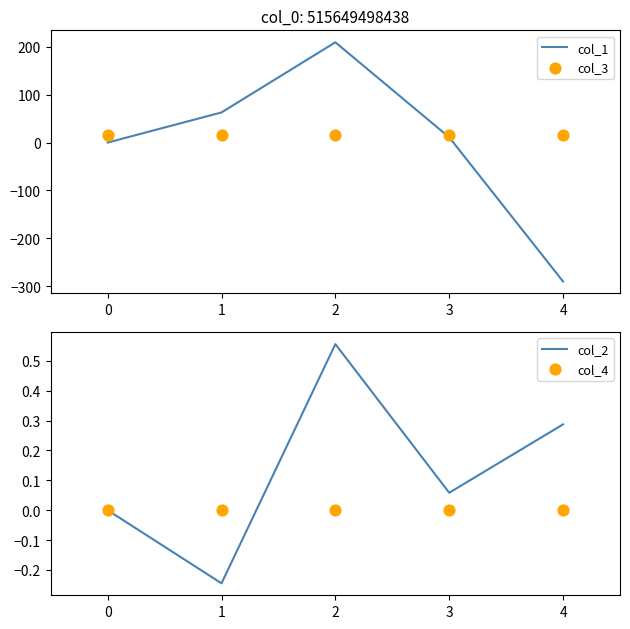

Which series has the largest total across all categories?

col_3